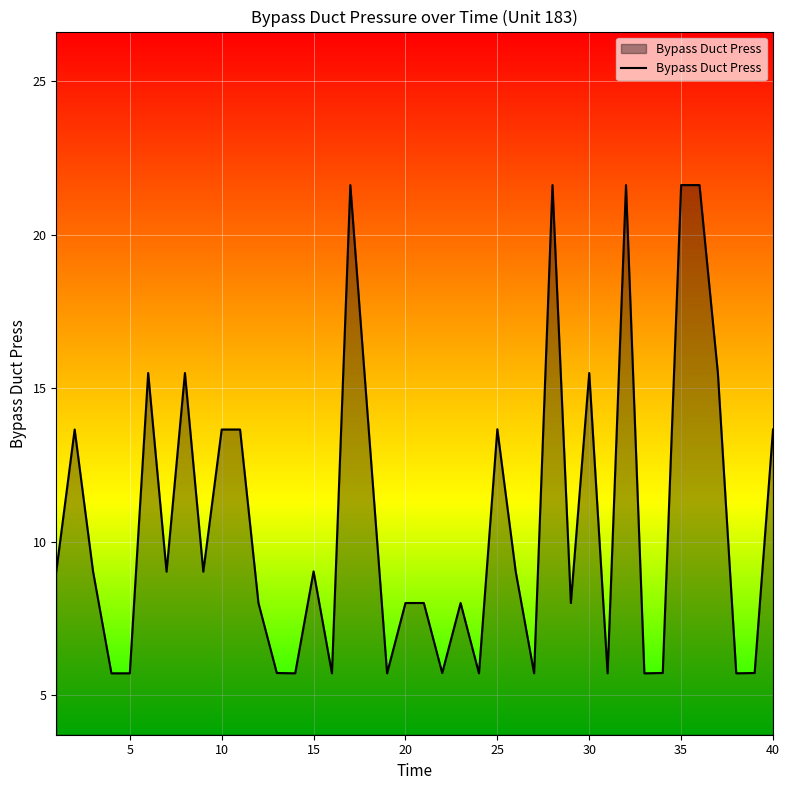

Does the chart display data point markers on the line(s)?

No